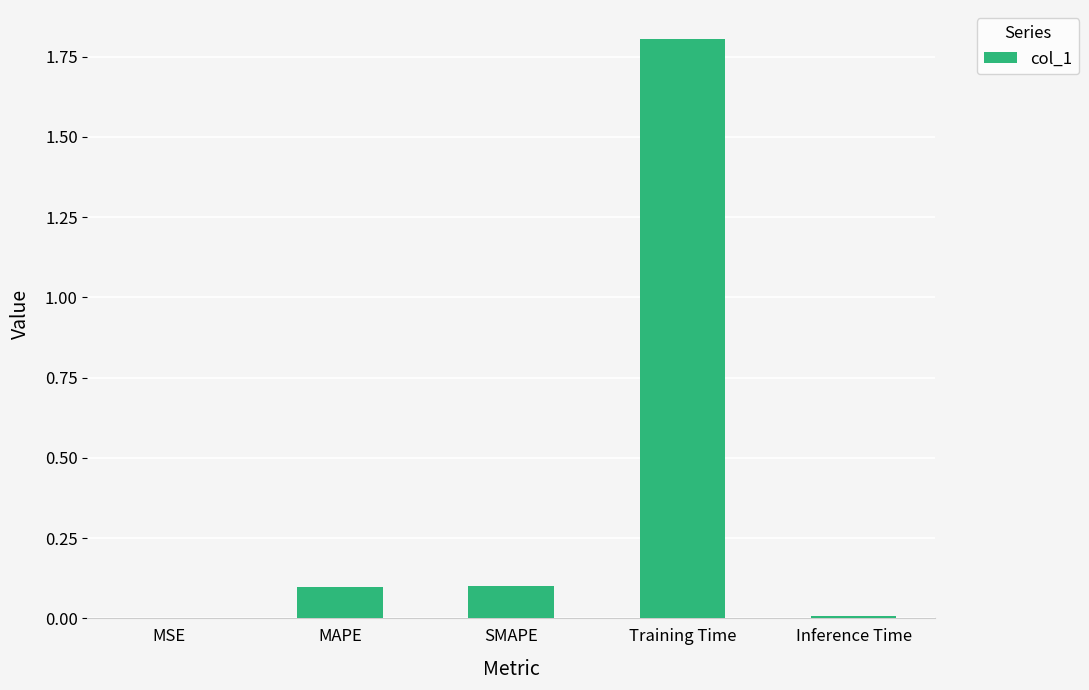

What is the difference between the values at SMAPE and MSE?

0.1